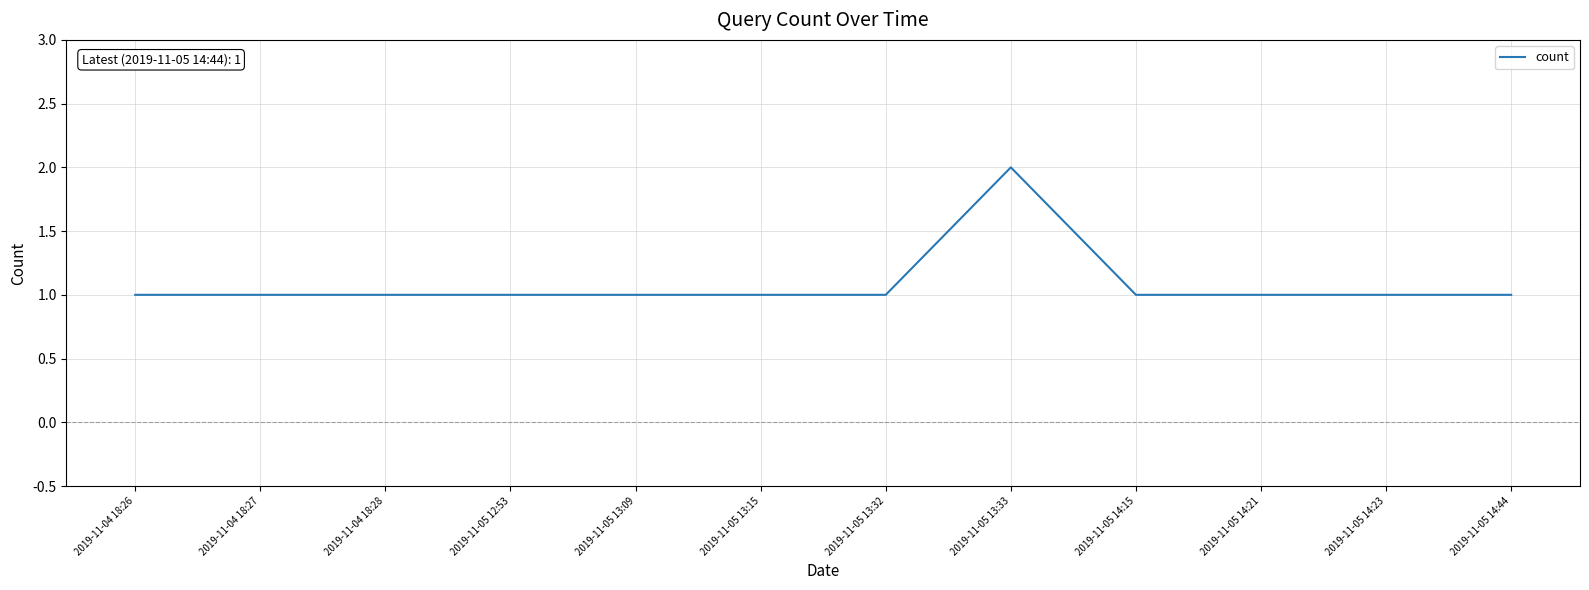

The chart shows a value of 1 at 2019-11-05 13:09. True or false?

True